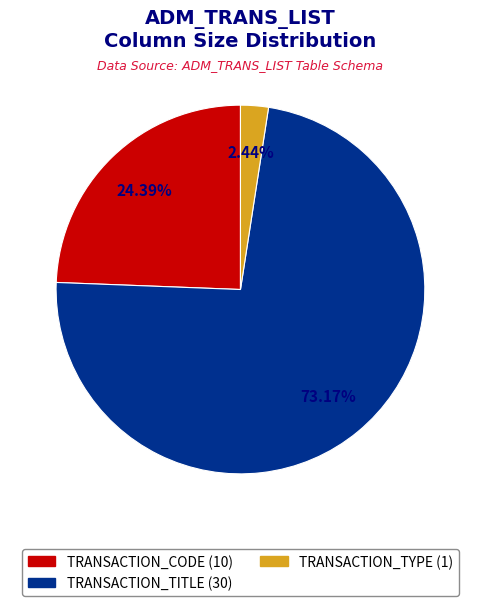

Count the number of slices in the pie.

3